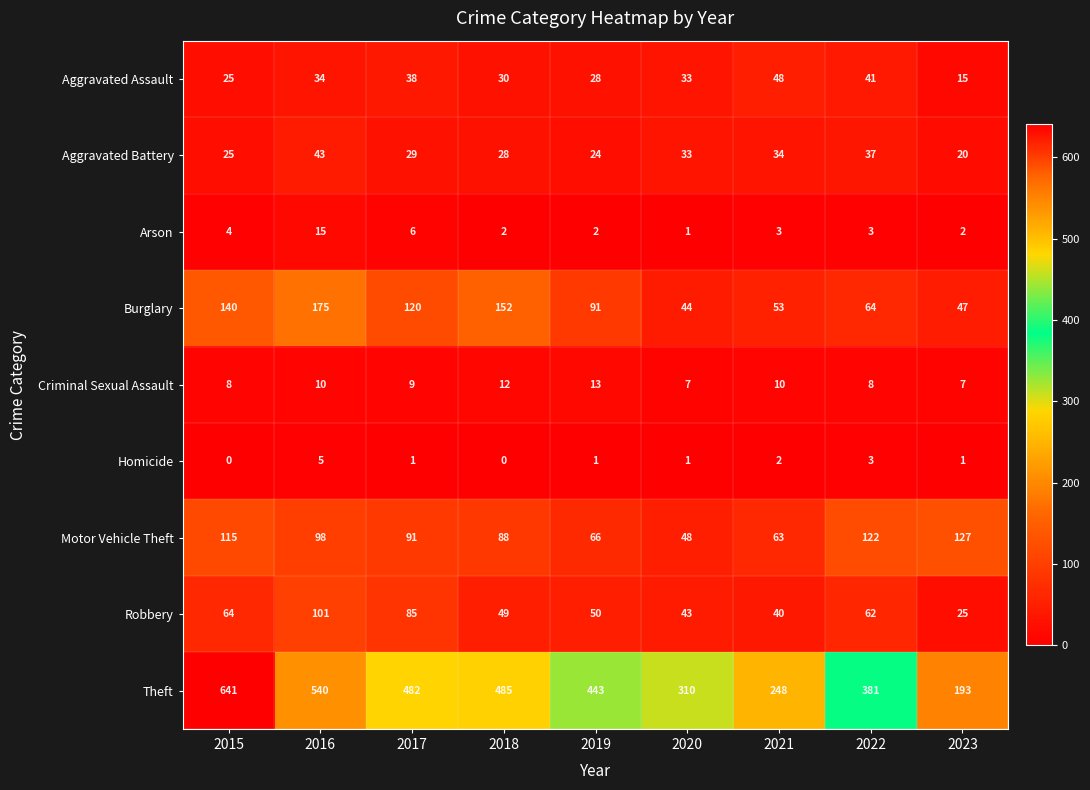

At which category does the chart reach its peak across all series?

2015